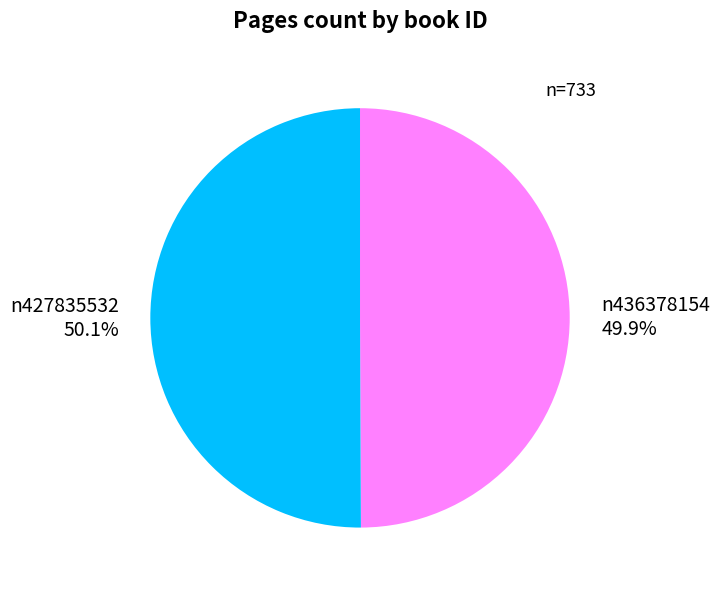

Is there a majority slice in this chart?

Yes